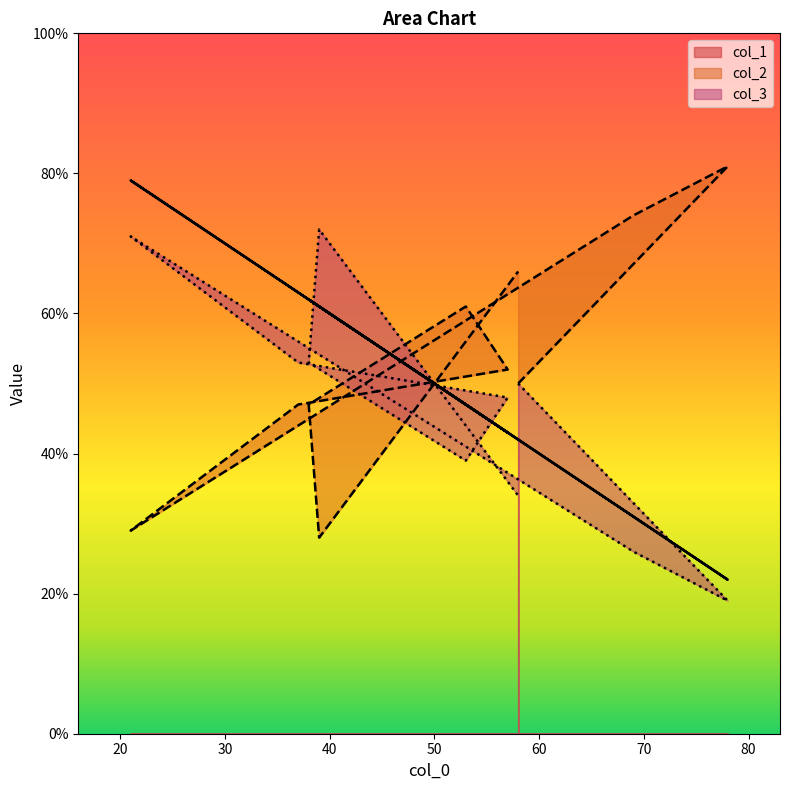

Rank the categories by col_2 value from lowest to highest.

39, 21, 37, 38, 58, 57, 53, 58, 69, 78